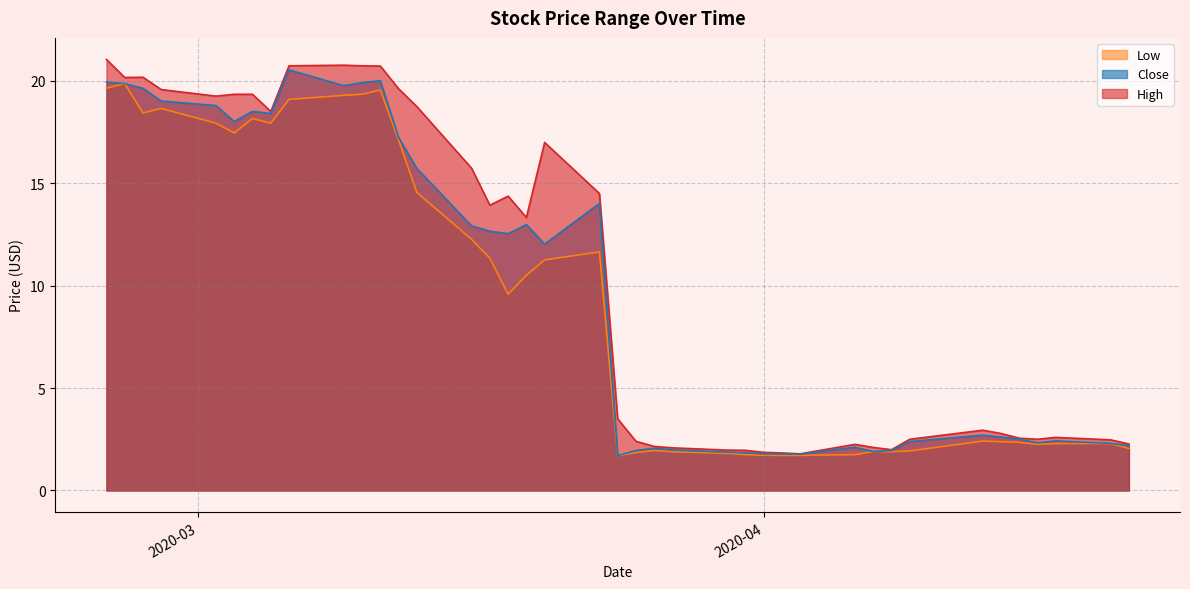

Is it true that Close equals 19.9 at 2020-03-10?

True